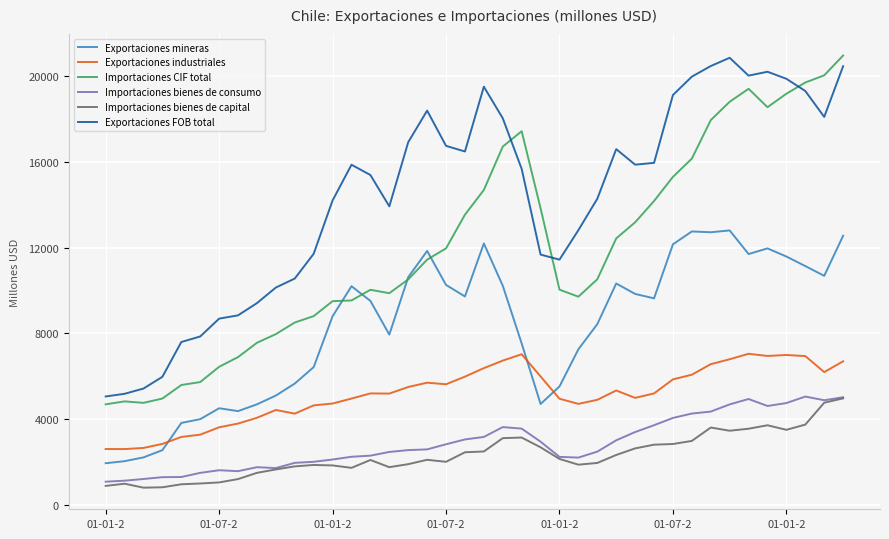

What is the smallest value displayed?

802